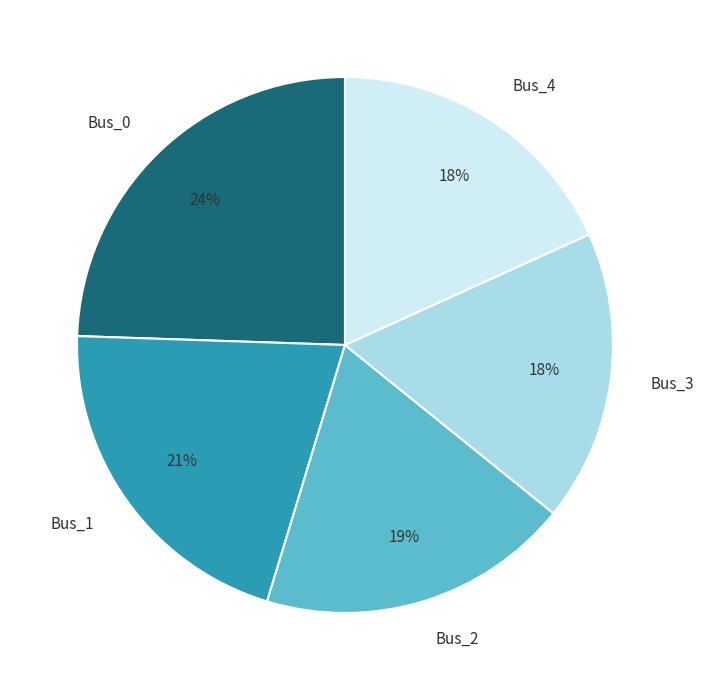

To the nearest percent, what is the difference between the Bus_2 and Bus_4 slice percentages?

1%